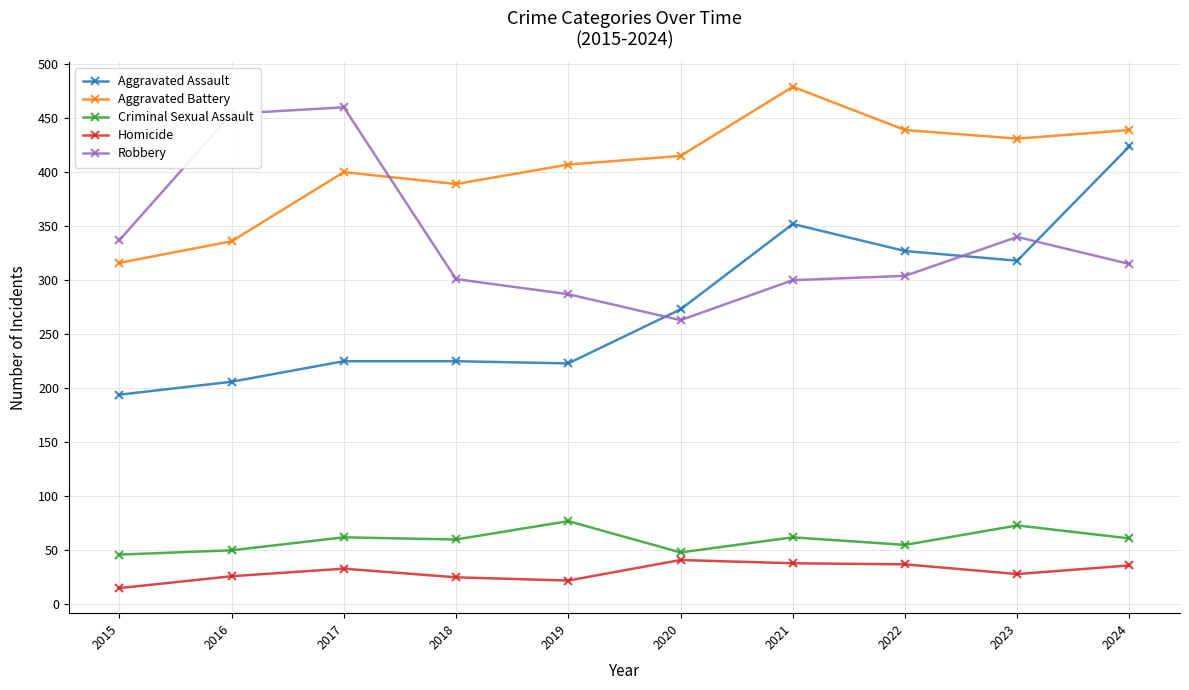

What value does the Aggravated Assault series have at 2019, to the nearest 5?

225